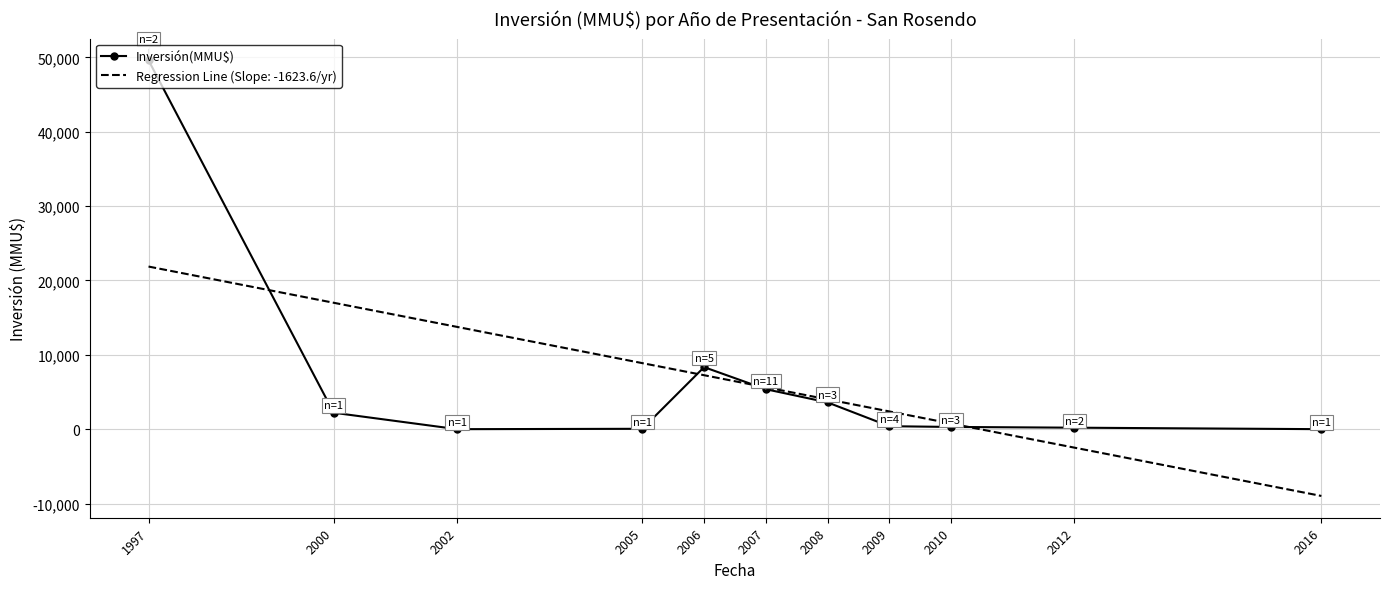

The value of Regression Line (Slope: -1623.6/yr) at 2005 is 8879.6. True or false?

True